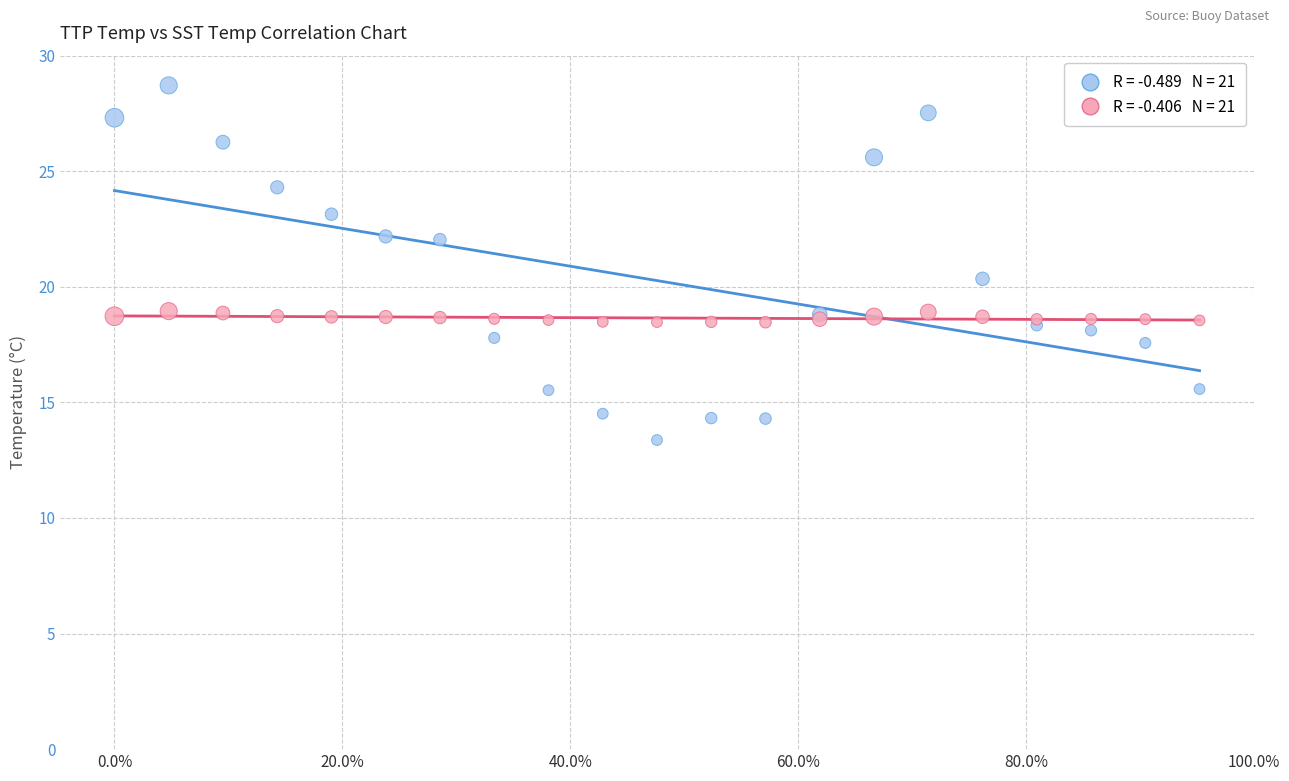

Across all series, what Y value is closest to 21?

20.3